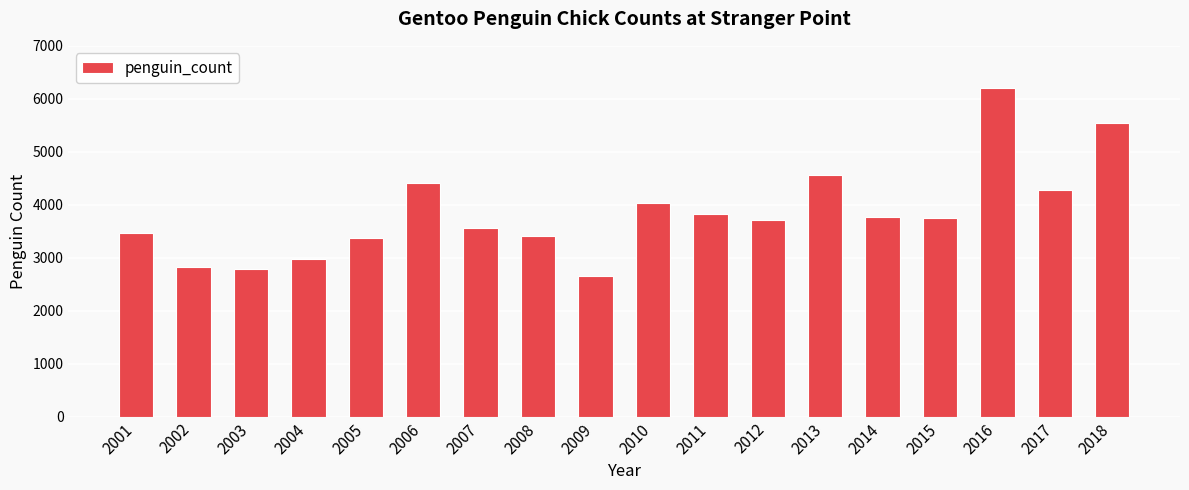

Is it true that the value at 2016 is 10335?

False